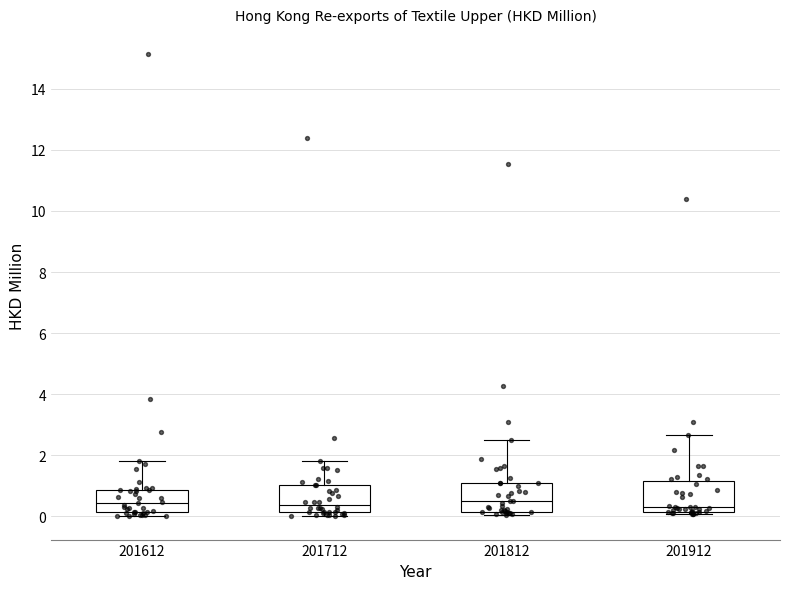

Reading left to right, transcribe this box plot: for each box, give where its median line is, the range the box spans, and where its two whiskers end, as read against the y-axis. The values are not printed on the chart, so give them approximately, as read against the axis.

201612: median 0.4, box 0.2 to 0.8, whiskers 0.0 to 1.8
201712: median 0.4, box 0.2 to 1.0, whiskers 0.0 to 1.8
201812: median 0.6, box 0.2 to 1.2, whiskers 0.0 to 2.6
201912: median 0.4, box 0.2 to 1.2, whiskers 0.0 to 2.6